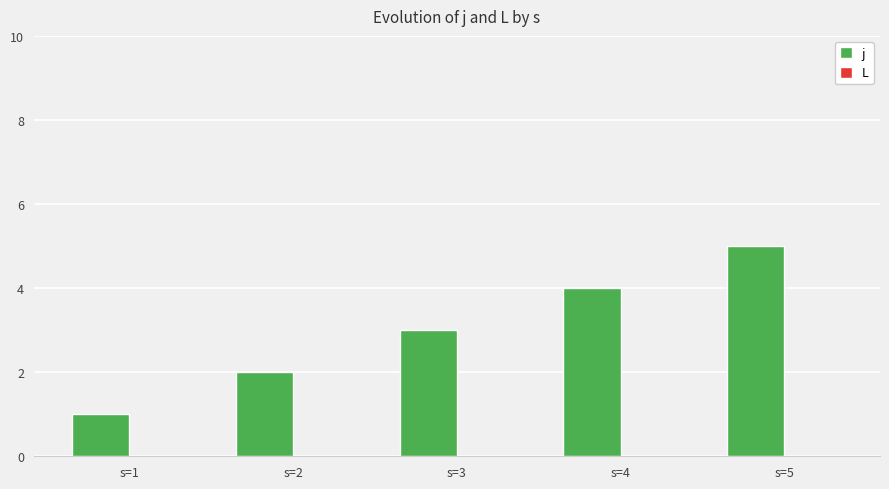

The value at s=3 is 3. True or false?

True